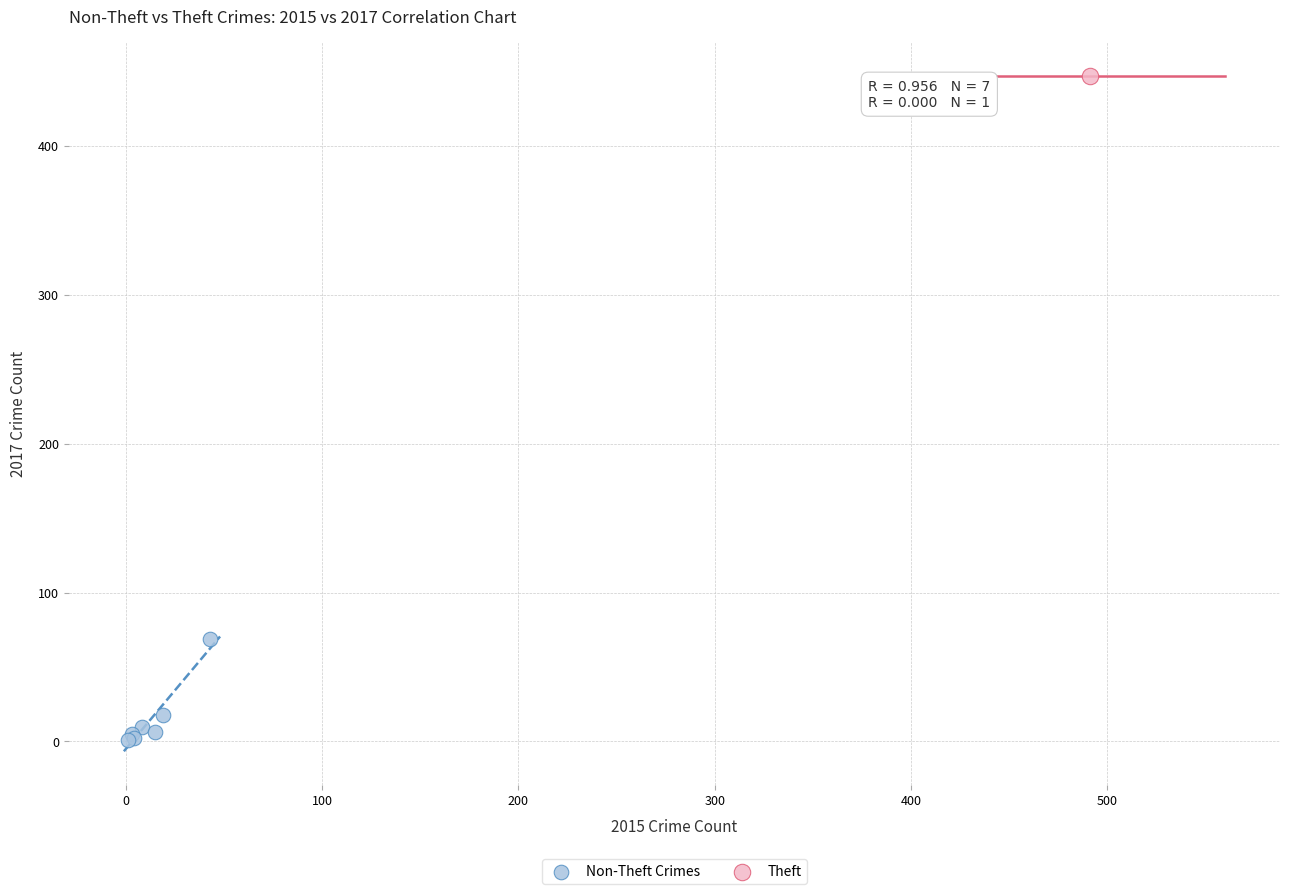

What are all the series names shown in the legend?

Non-Theft Crimes, Theft